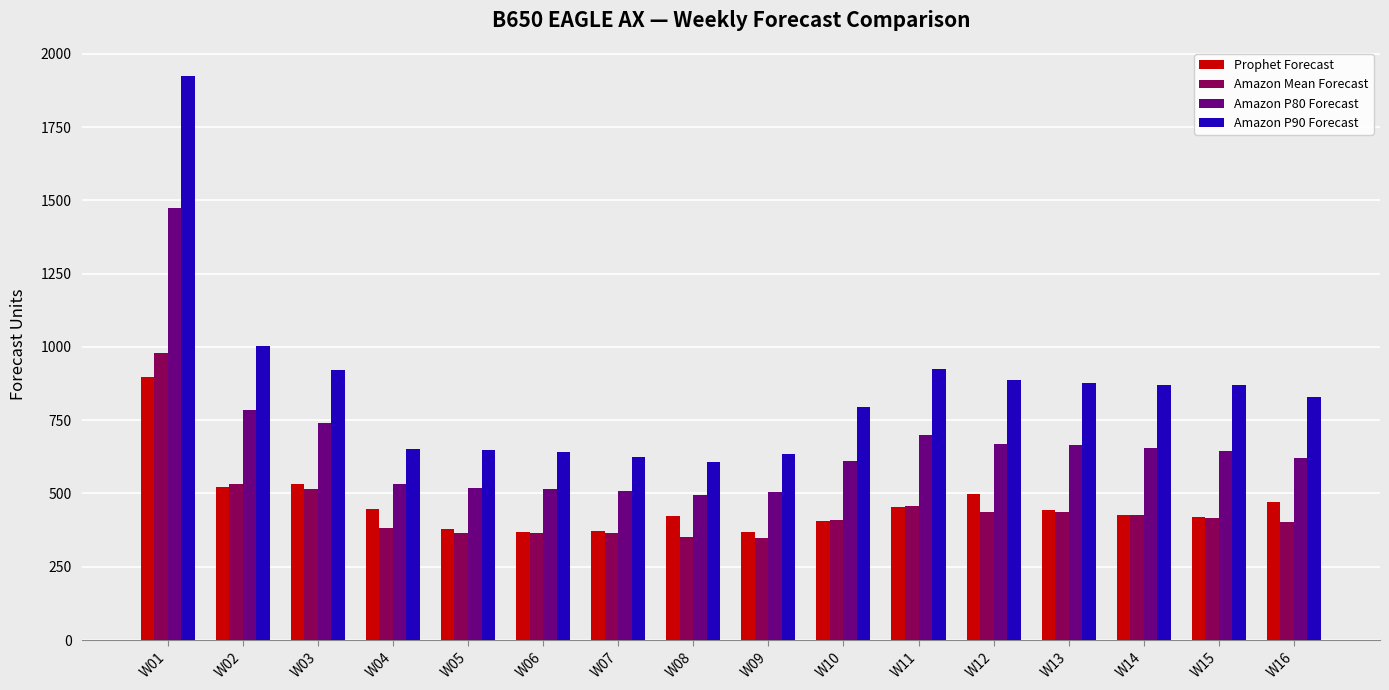

How many groups of bars are there?

16